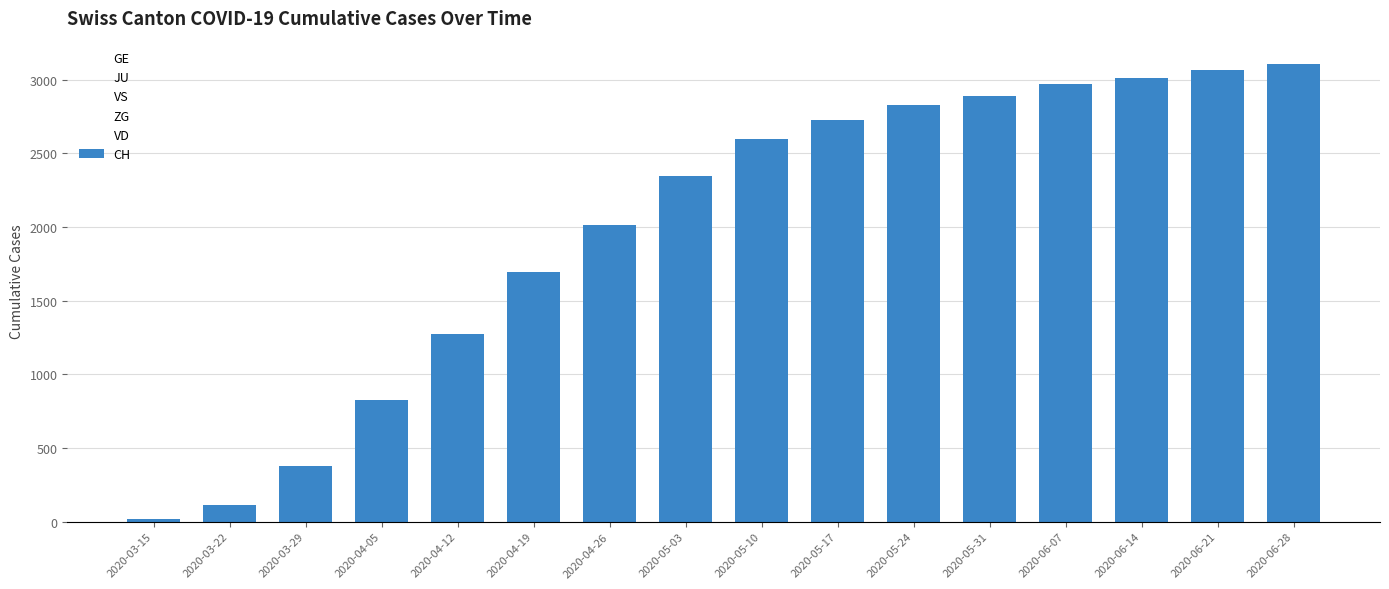

What is the difference between the values at 2020-03-15 and 2020-06-21?

3042